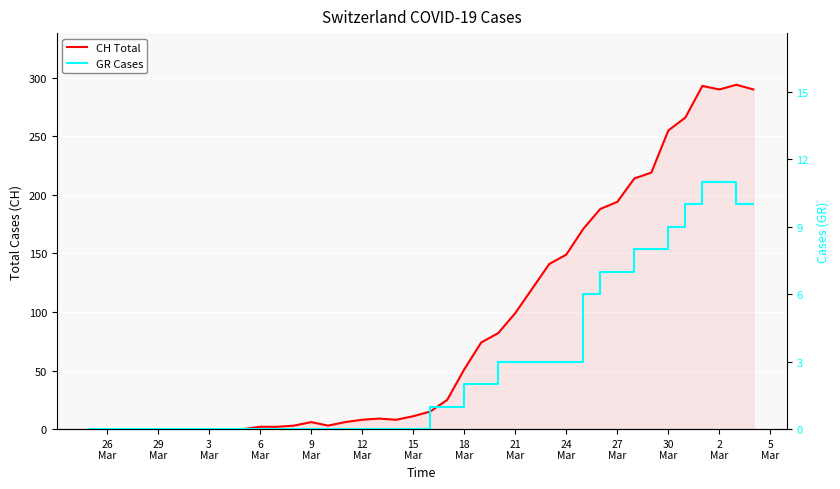

True or false: CH Total and GR Cases intersect in this chart.

False